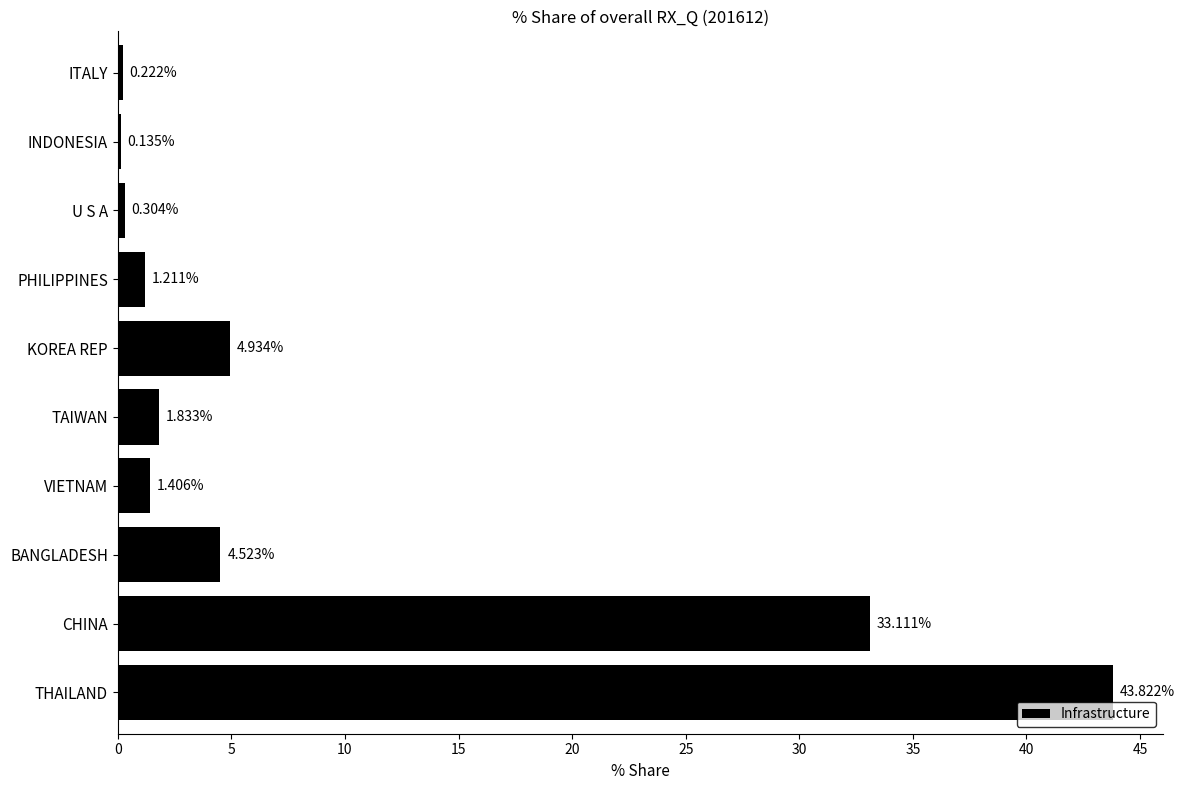

What is the change in value from THAILAND to INDONESIA?

-43.7